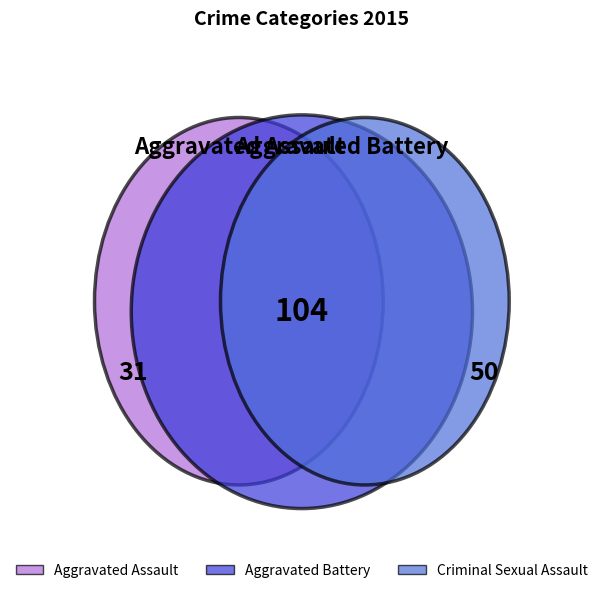

To the nearest percent, what is the difference between the largest and smallest slice percentages?

45%